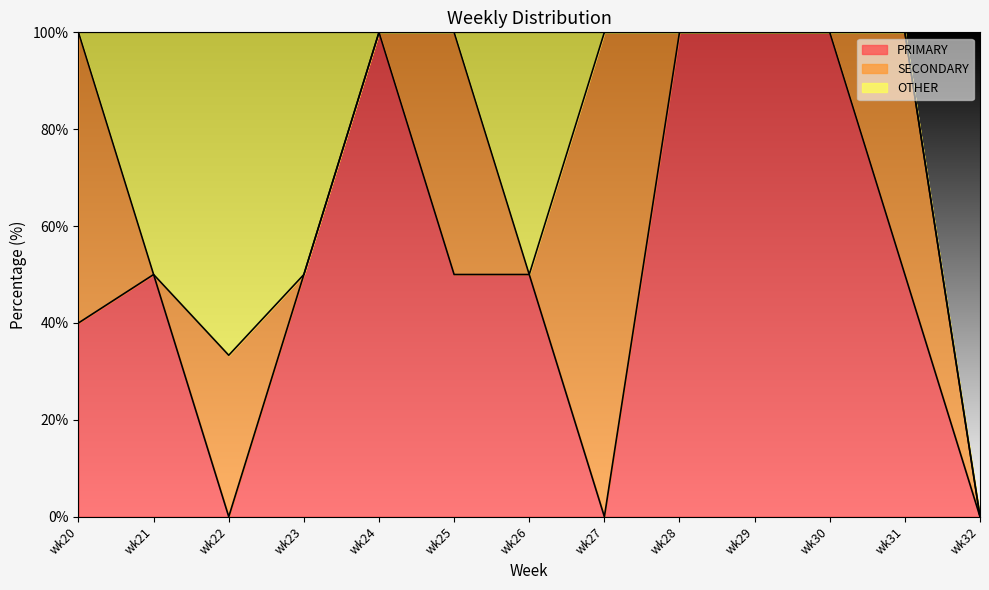

At which category is the sum across all series the highest?

wk22